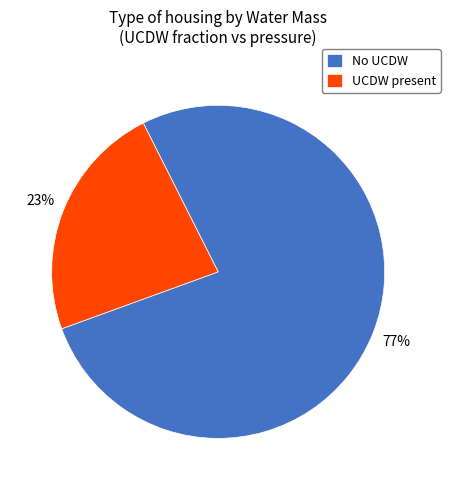

Is it true that UCDW present is 11% of the pie?

False